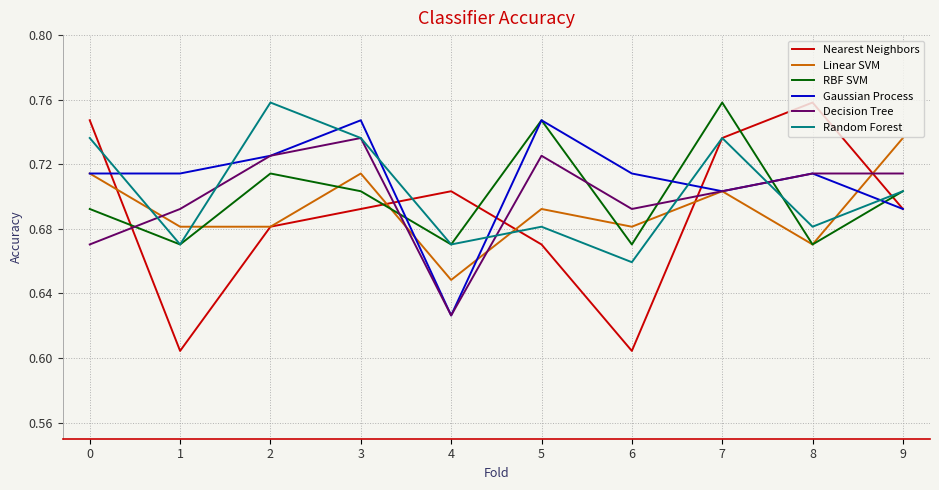

Between which two adjacent categories do Nearest Neighbors and Decision Tree first intersect?

0 and 1